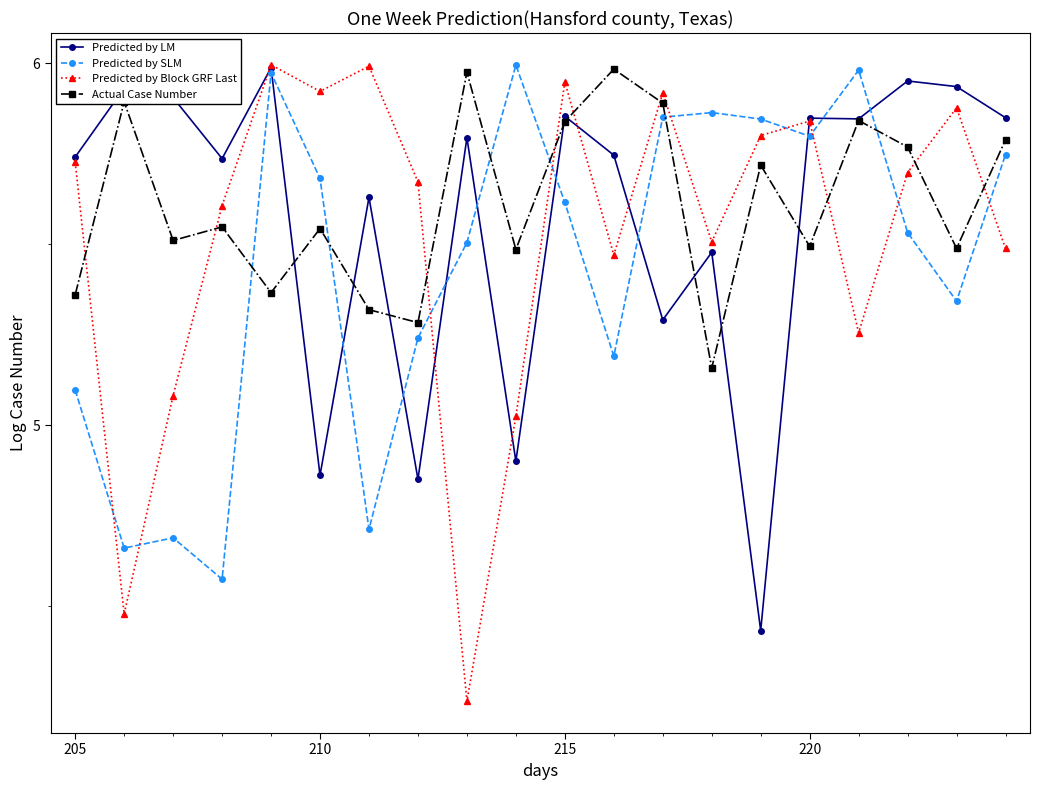

List the series in order of their overall mean, lowest first.

Predicted by SLM, Predicted by Block GRF Last, Predicted by LM, Actual Case Number